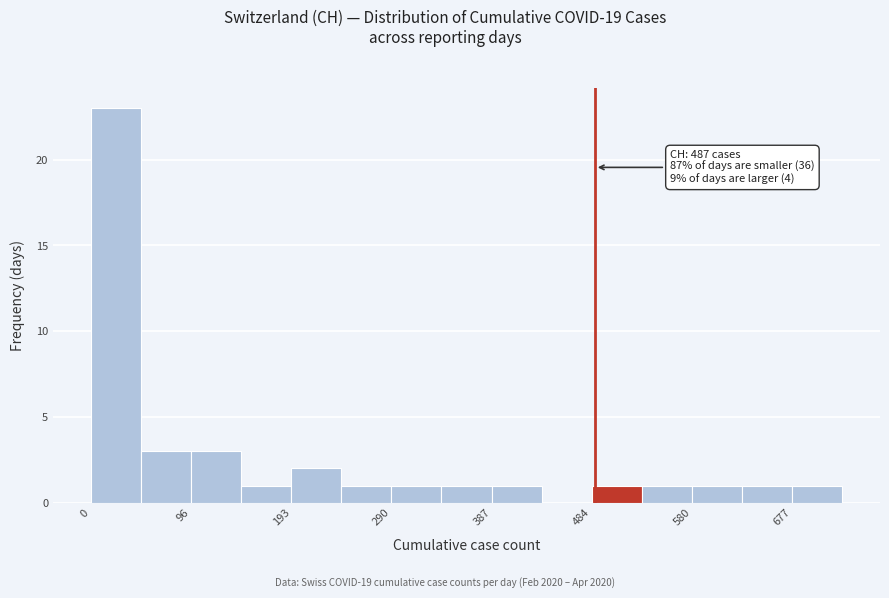

Over which range of the x-axis is the bar tallest?

0 to 50